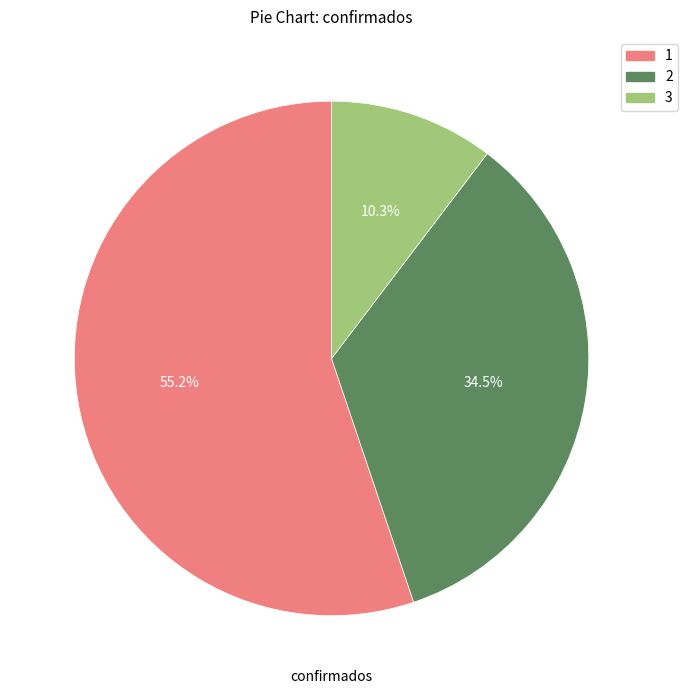

What is the total percentage of 2 and 1?

89.7%